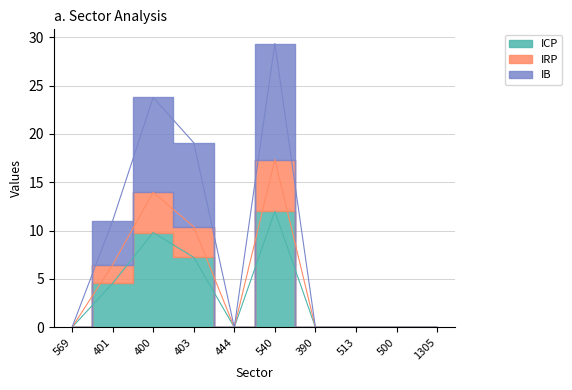

Which series has the widest spread of values?

IB